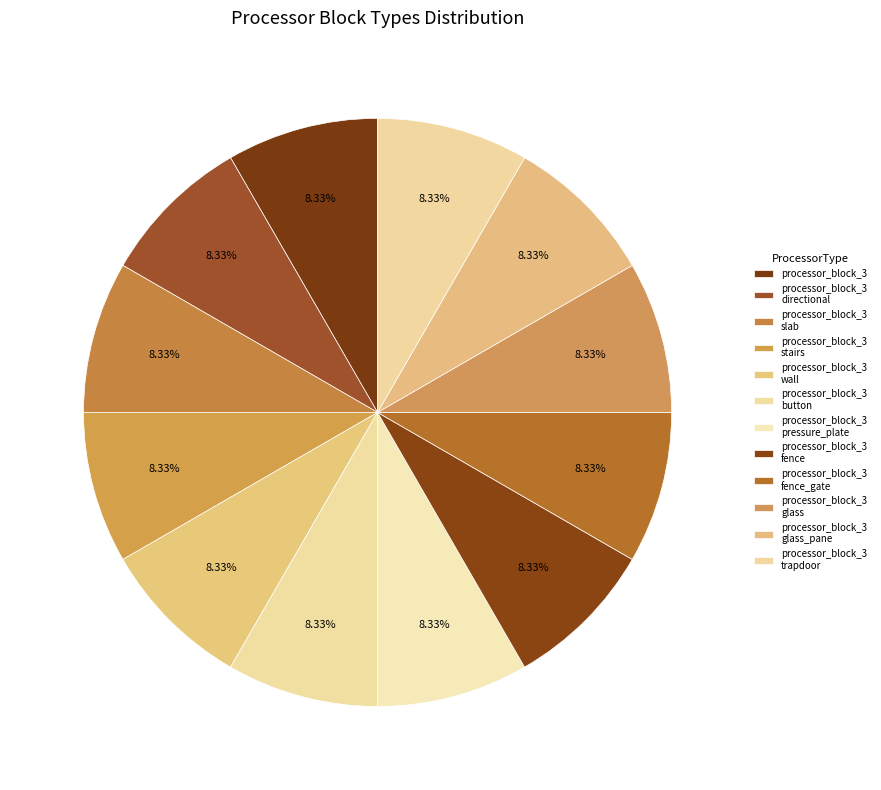

How many slices are in this pie chart?

12